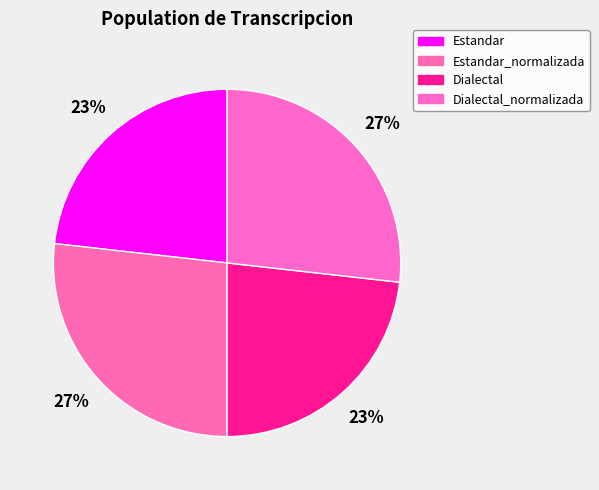

Combined, what portion of the pie is Estandar_normalizada and Dialectal?

50.0%